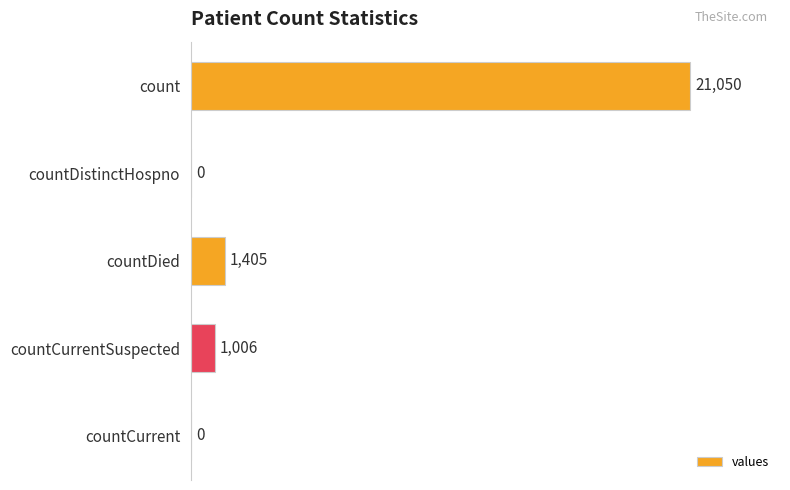

What is the sum of all values?

23461